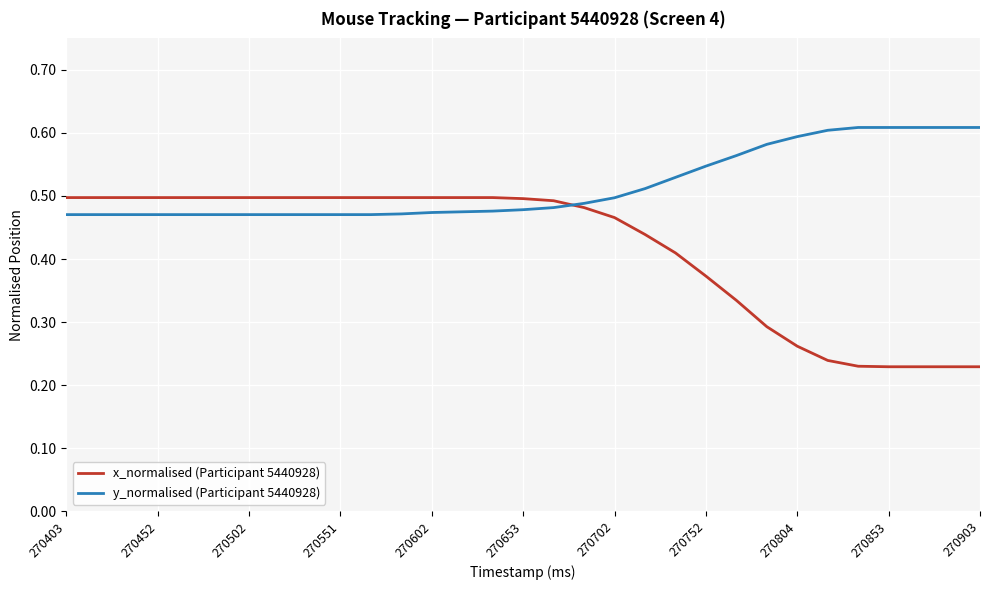

Is this an area chart (filled region under the line)?

No